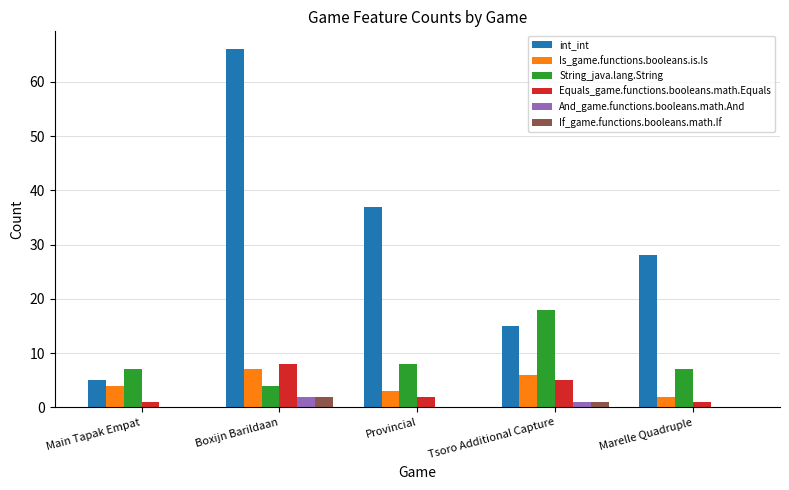

The value of String_java.lang.String at Boxijn Barildaan is 4. True or false?

True